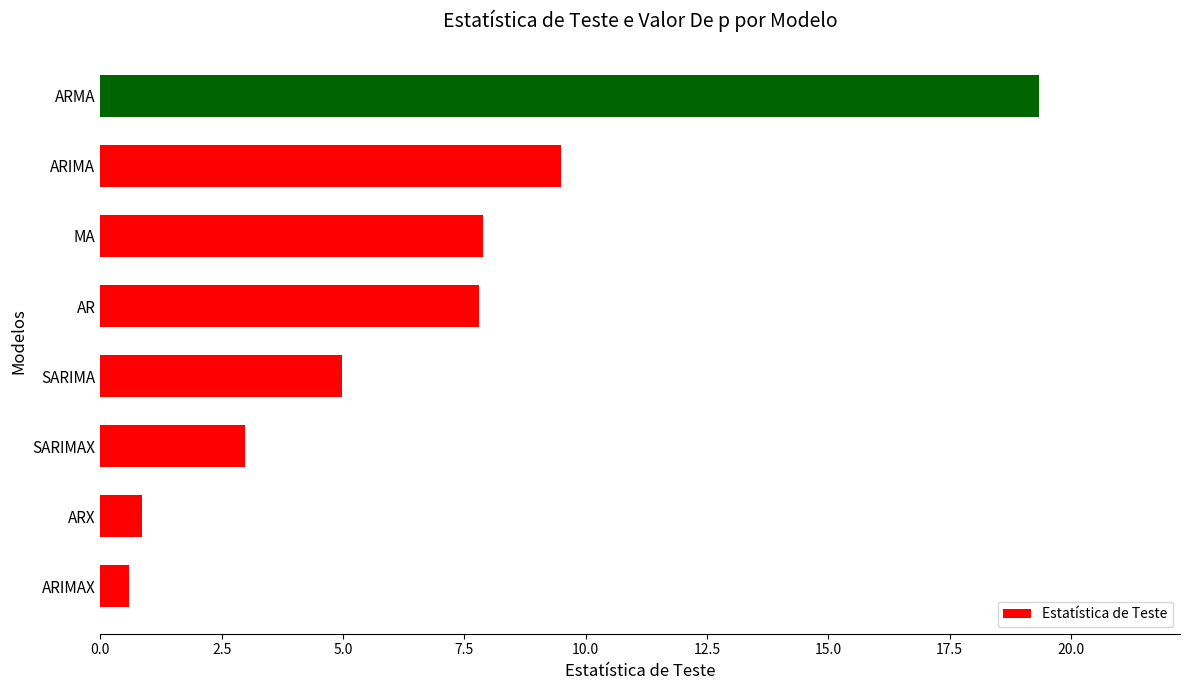

Are the bars grouped side by side (vs. stacked)?

No